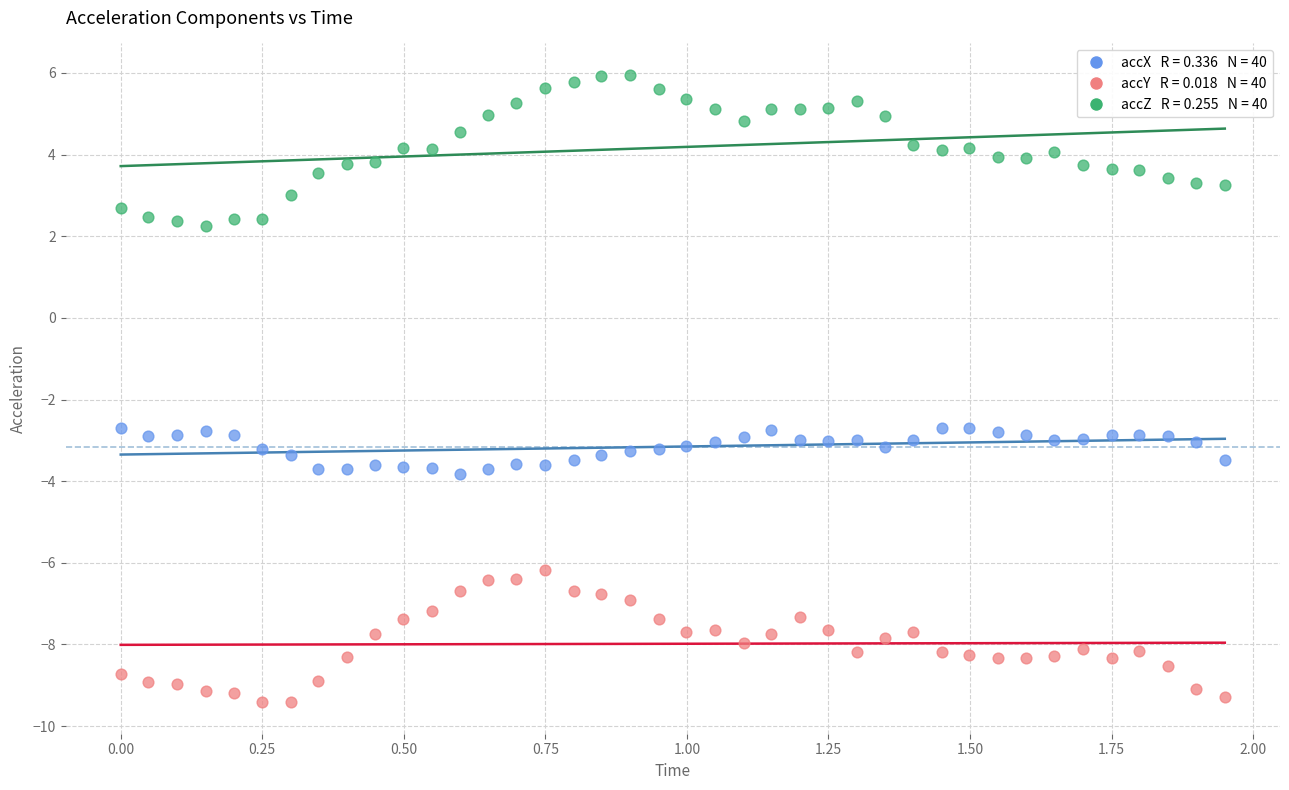

Across all data points, what is the range of Y values (max minus min)?

15.4